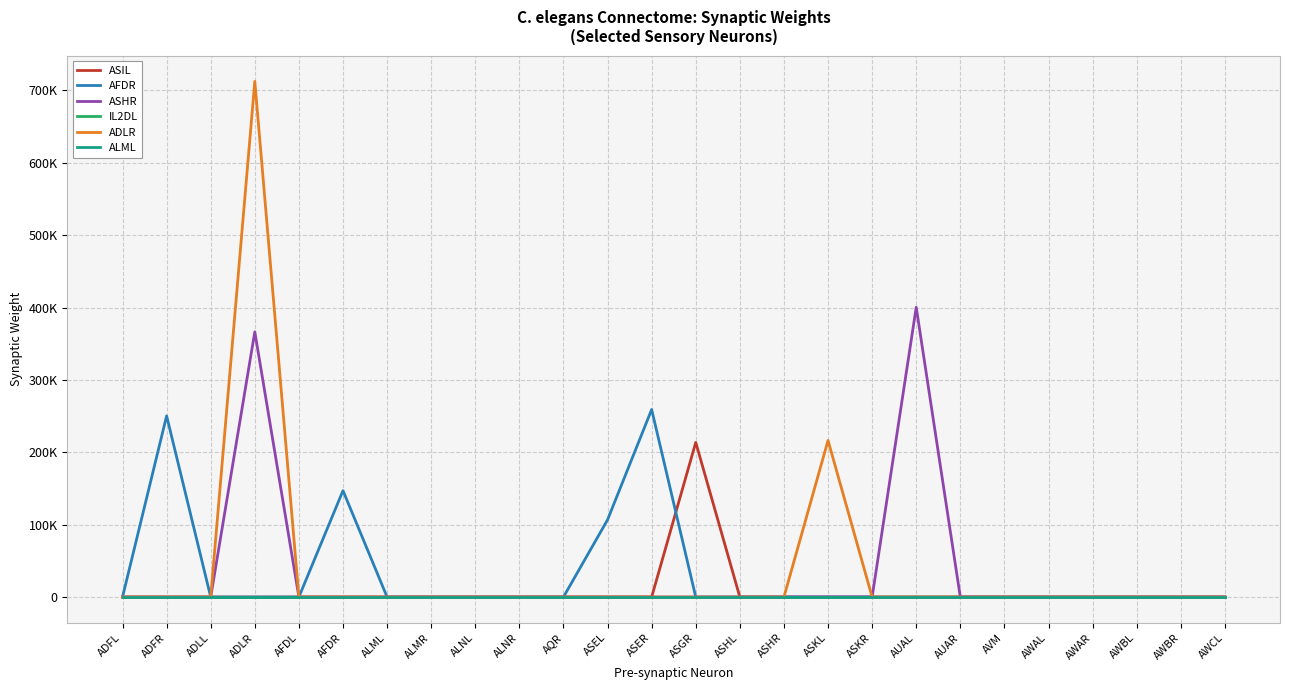

Does the chart have visible grid lines?

Yes